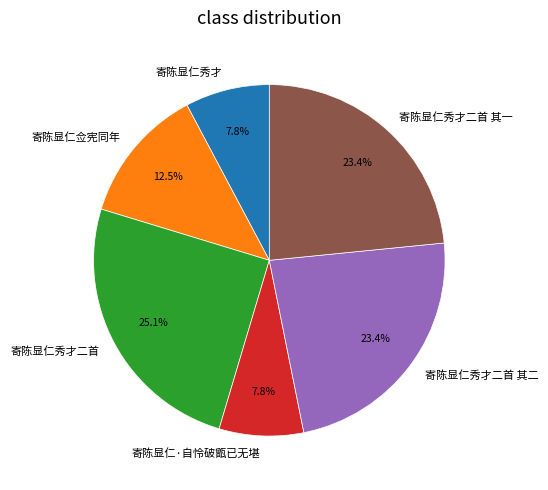

Does any single category account for the majority?

No